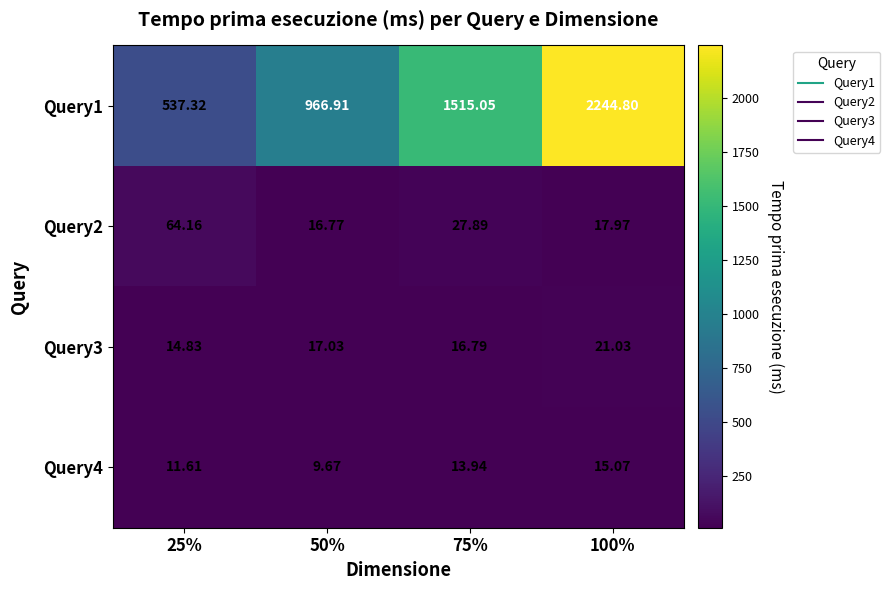

Is the value of Query3 at 75% greater than the value of Query1 at 25%?

No